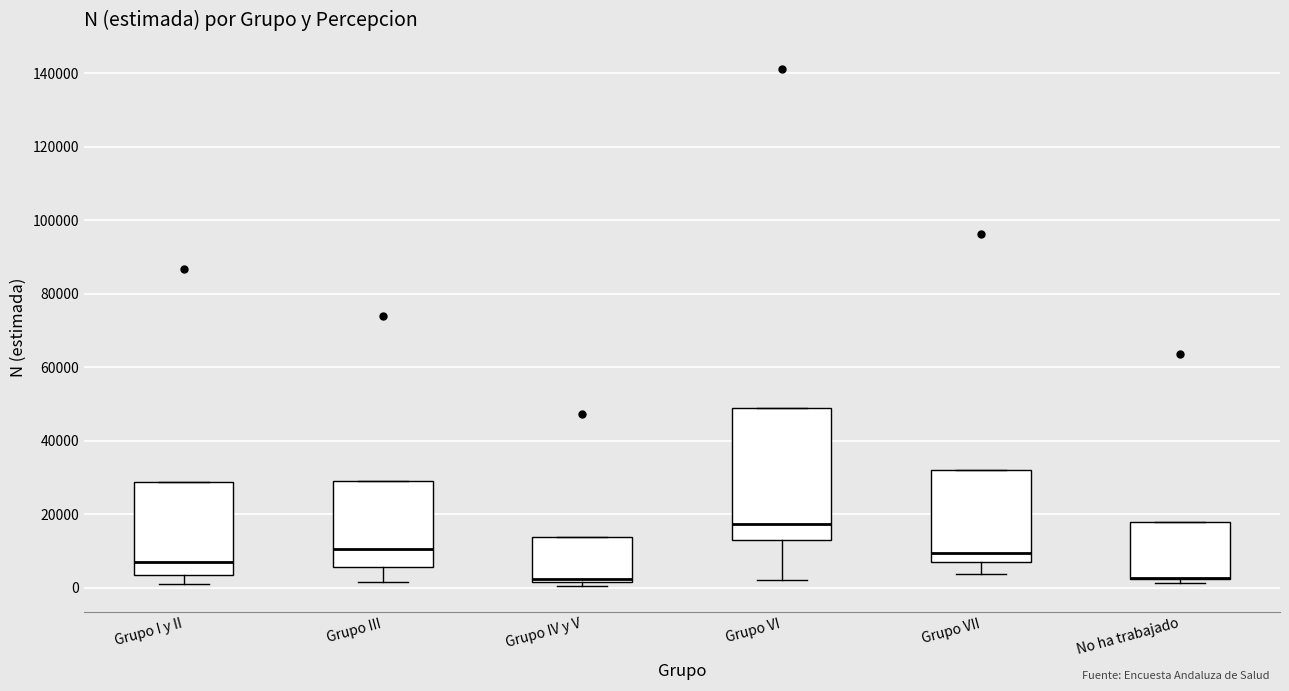

Reading left to right, read every box against the y-axis: the position of its median line, the range the box covers, and the ends of its whiskers. The values are not printed on the chart, so give them approximately, as read against the axis.

Grupo I y II: median 6000, box 4000 to 28000, whiskers 2000 to 28000
Grupo III: median 10000, box 6000 to 28000, whiskers 2000 to 28000
Grupo IV y V: median 2000 (just above the box's lower edge), box 2000 to 14000, whiskers 0 to 14000
Grupo VI: median 18000, box 12000 to 48000, whiskers 2000 to 48000
Grupo VII: median 10000, box 6000 to 32000, whiskers 4000 to 32000
No ha trabajado: median 2000 (drawn on the box's lower edge), box 2000 to 18000, whiskers 2000 (just below the box's lower edge) to 18000